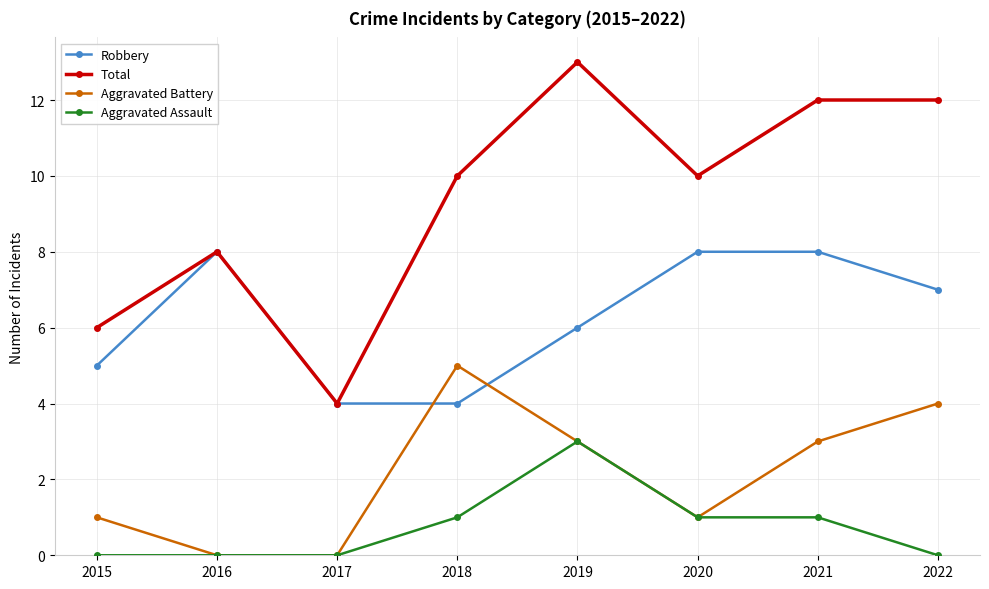

The Total series shows 12 at 2022. True or false?

True